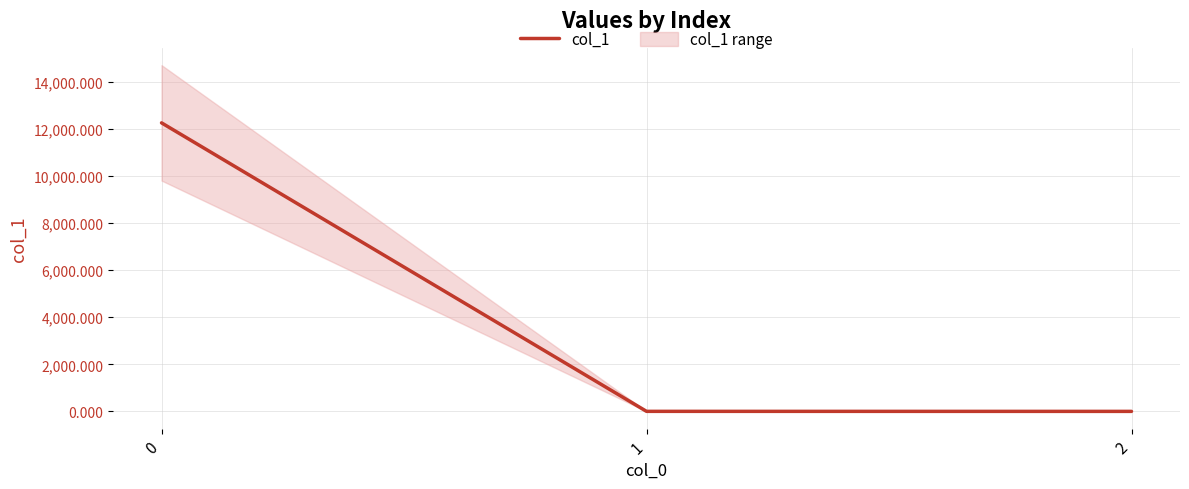

Which category has the lowest value across all series?

2